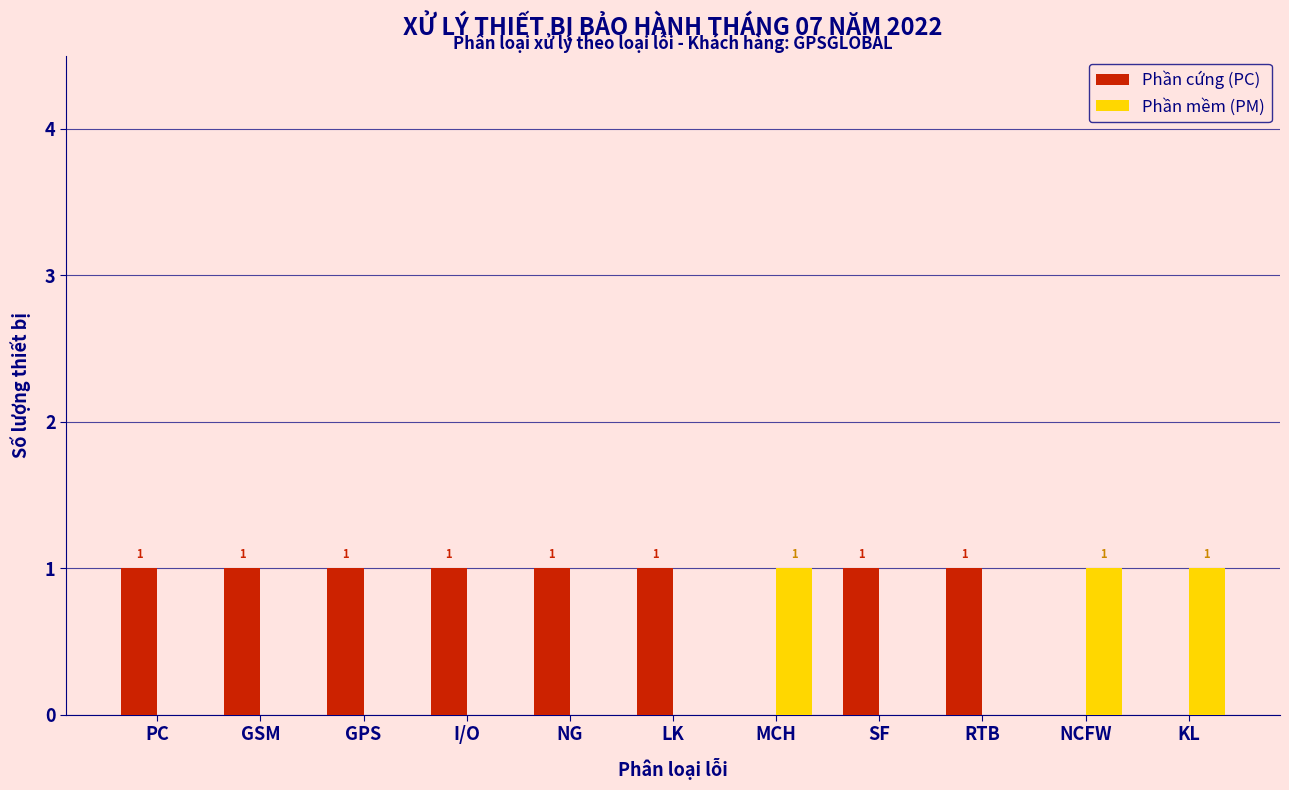

Reading left to right, transcribe all the data shown in this chart.

Phần cứng (PC): PC=1	GSM=1	GPS=1	I/O=1	NG=1	LK=1	MCH=0	SF=1	RTB=1	NCFW=0	KL=0
Phần mềm (PM): PC=0	GSM=0	GPS=0	I/O=0	NG=0	LK=0	MCH=1	SF=0	RTB=0	NCFW=1	KL=1